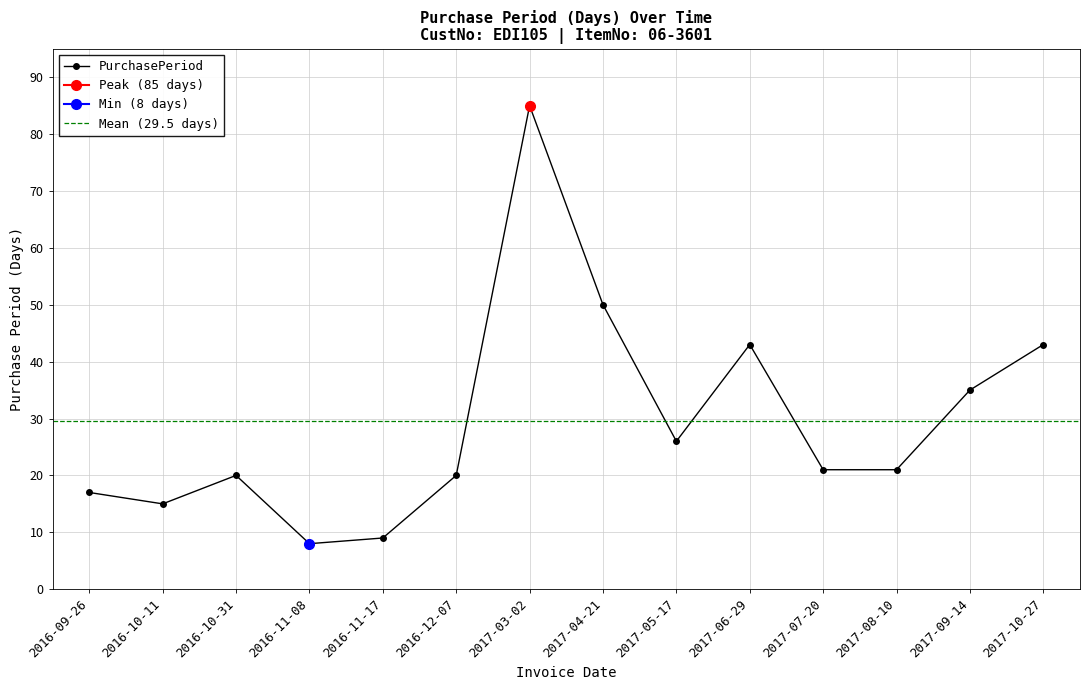

What is the change in value from 2016-09-26 to 2016-12-07?

+3